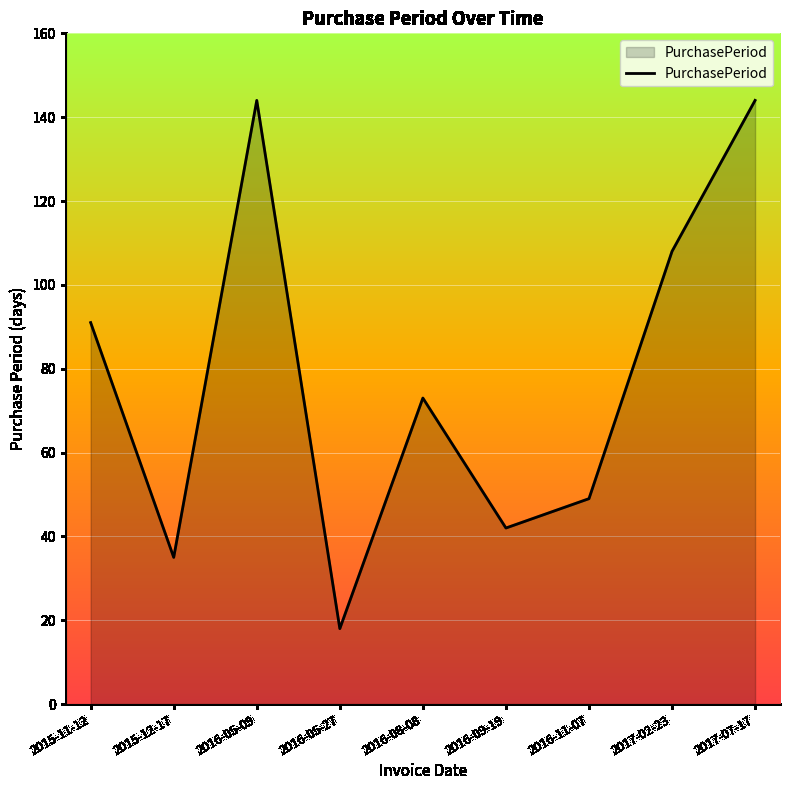

Reading left to right, extract all data points from this chart.

2015-11-12=91	2015-12-17=35	2016-05-09=144	2016-05-27=18	2016-08-08=73	2016-09-19=42	2016-11-07=49	2017-02-23=108	2017-07-17=144